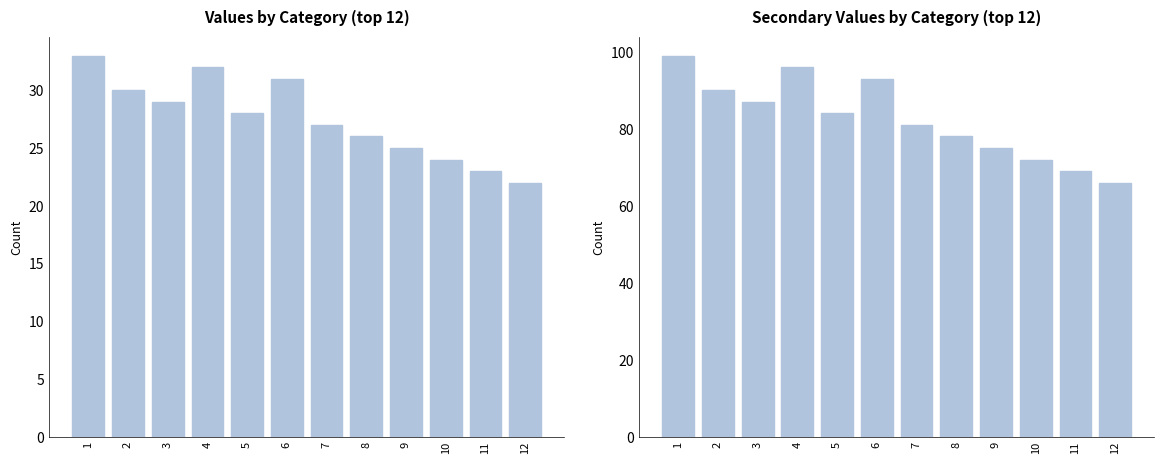

What is the minimum value for col_2 secondary values?

66